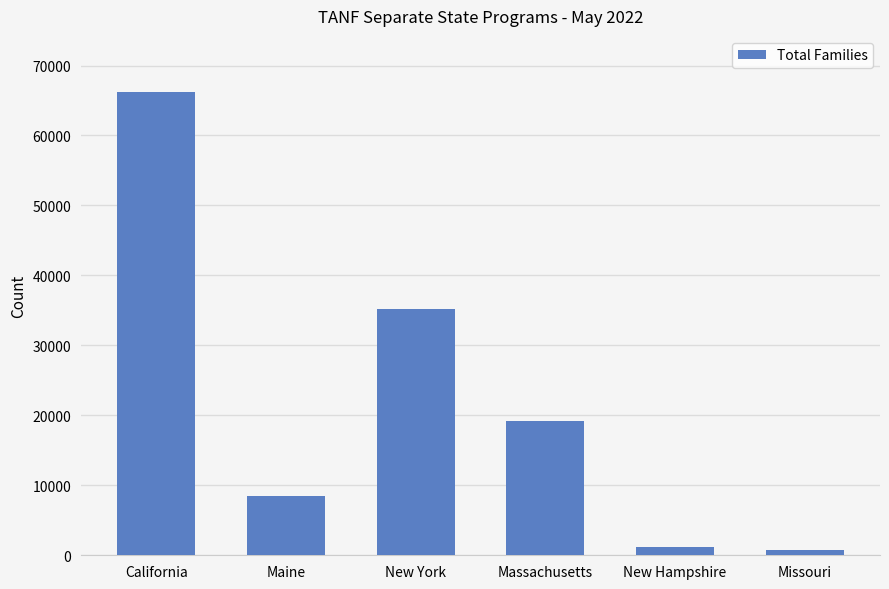

Between Missouri and Maine, which is larger?

Maine